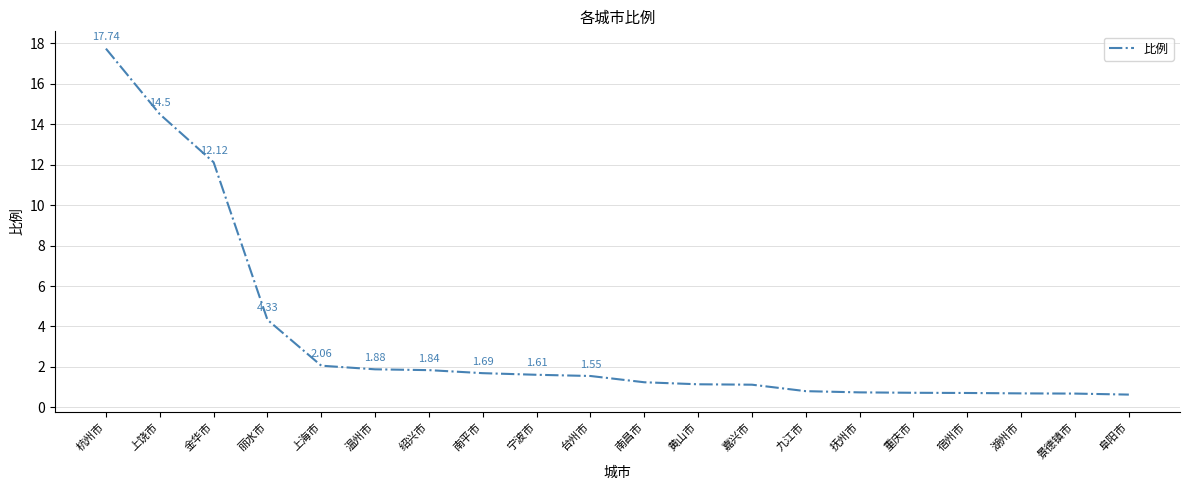

Rank the categories by value from highest to lowest.

杭州市, 上饶市, 金华市, 丽水市, 上海市, 温州市, 绍兴市, 南平市, 宁波市, 台州市, 南昌市, 黄山市, 嘉兴市, 九江市, 抚州市, 重庆市, 宿州市, 湖州市, 景德镇市, 阜阳市